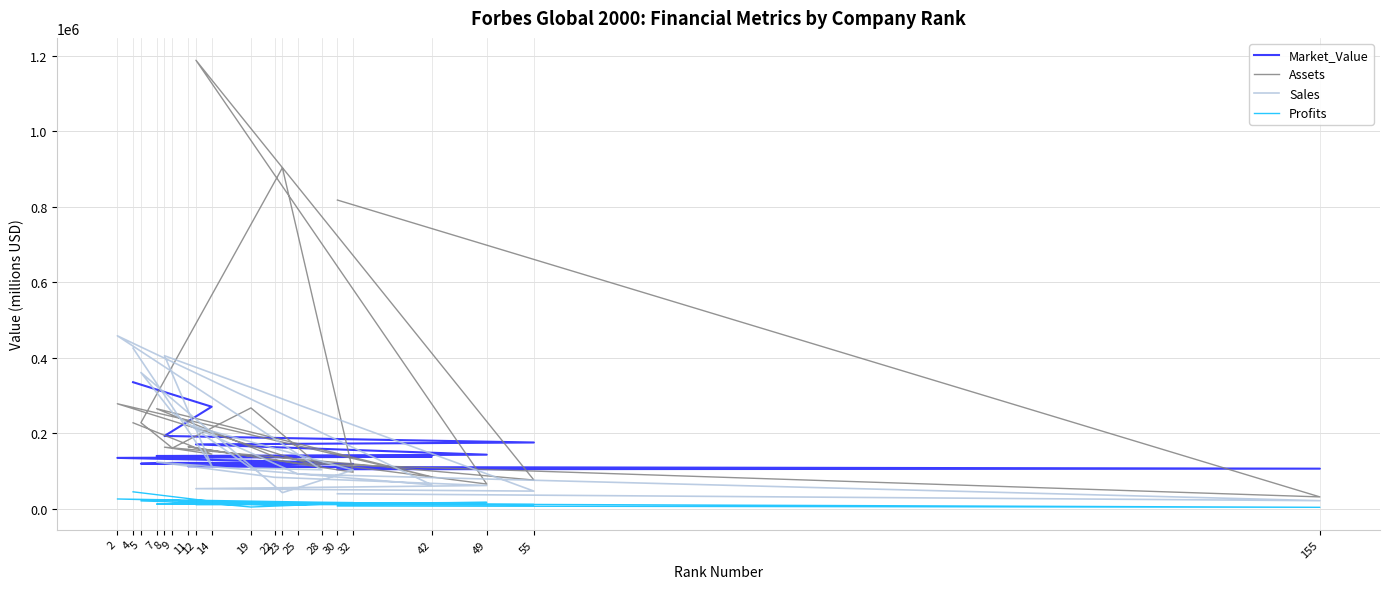

Reading left to right, list all the values displayed in this chart.

Market_Value: 335540	270560	193150	175850	170830	143580	141180	140080	138290	135100	123470	122110	121700	119700	119030	118990	112900	110970	106570	105040
Assets: 228050	145140	163430	76420	1188080	65790	138260	265250	84910	278440	109530	267400	161170	228240	903350	97120	164660	120680	31770	817840
Sales: 425700	114320	405610	47090	53600	61980	83680	124030	63750	458360	103630	107790	255110	361140	42980	103010	223150	92080	21800	40100
Profits: 45220	19940	13400	11490	11160	17230	14080	12870	12950	26280	12340	4990	23930	21160	9450	16910	14740	14120	4230	7700